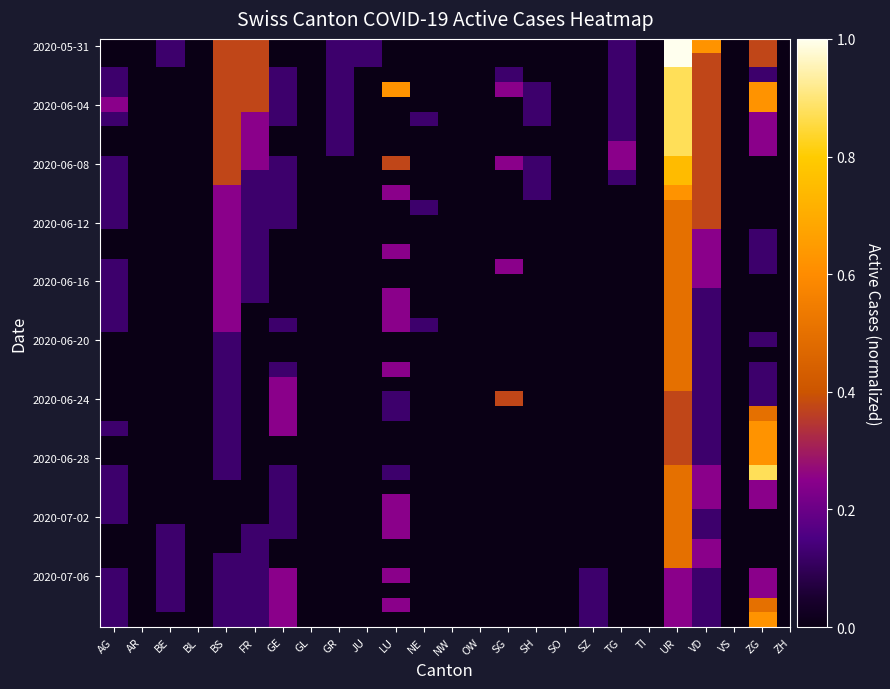

At how many categories does at least one series exceed 0?

16